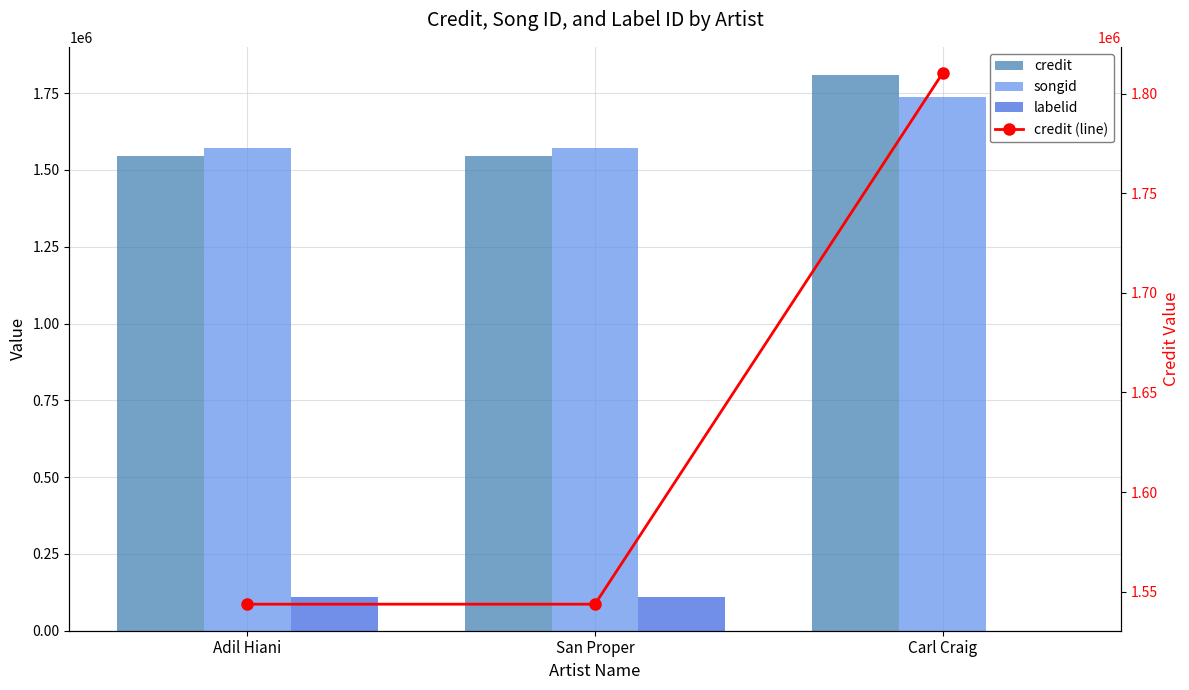

What is the difference between the maximum and minimum values in the credit series?

266483